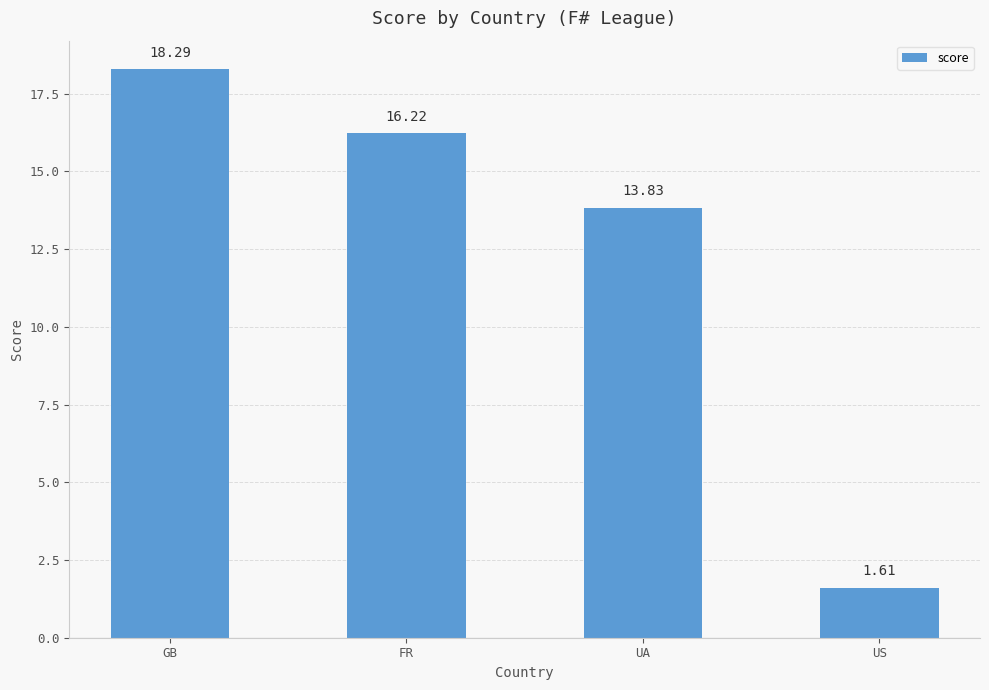

List the labels in order of value, smallest first.

US, UA, FR, GB